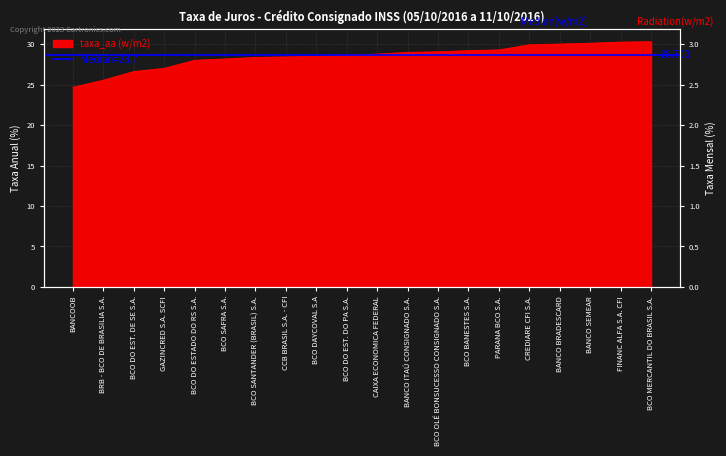

What is the maximum value shown in the chart?

30.3